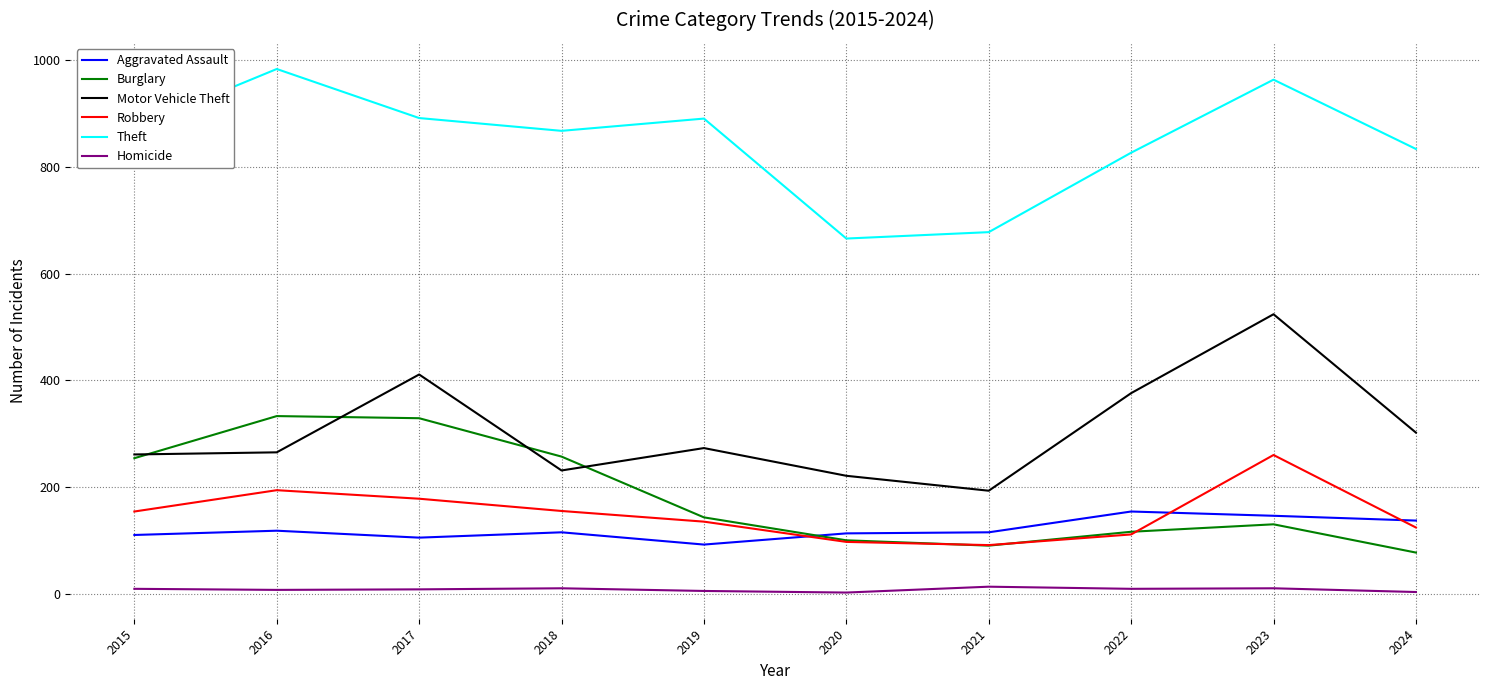

Is the value of Theft at 2022 greater than the value of Robbery at 2023?

Yes